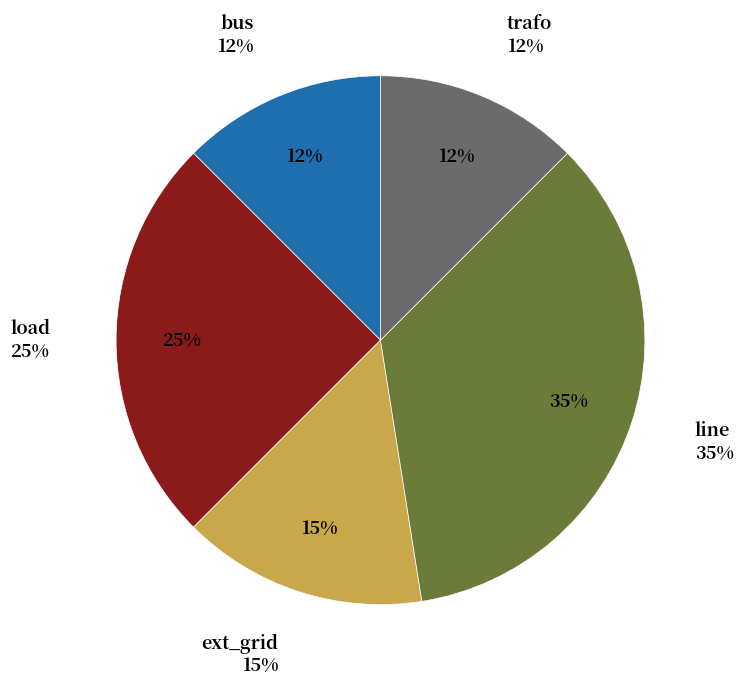

How many slices are in this pie chart?

5